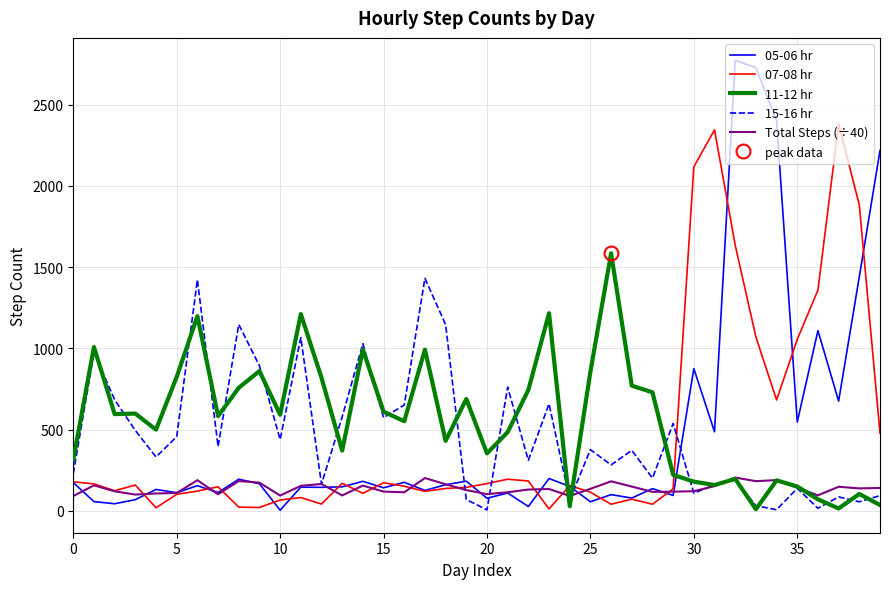

The value of Total Steps (÷40) at 22 is 204.8. True or false?

False